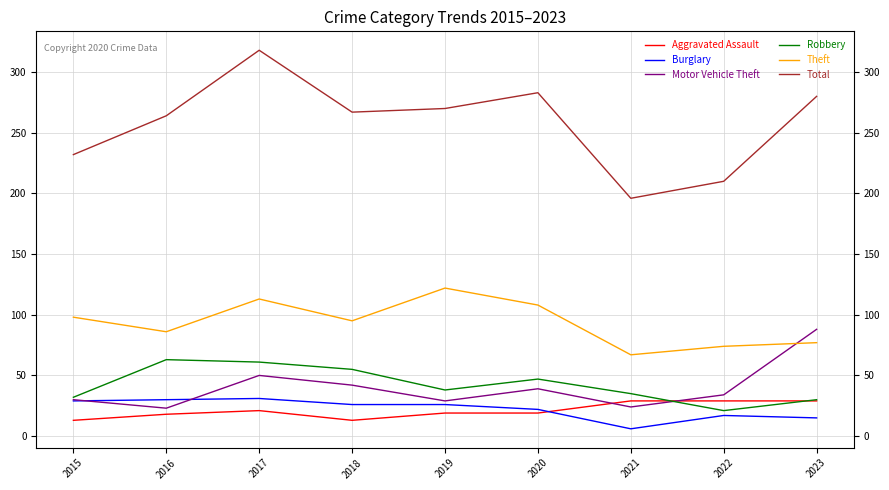

At which category is the sum across all series the highest?

2017